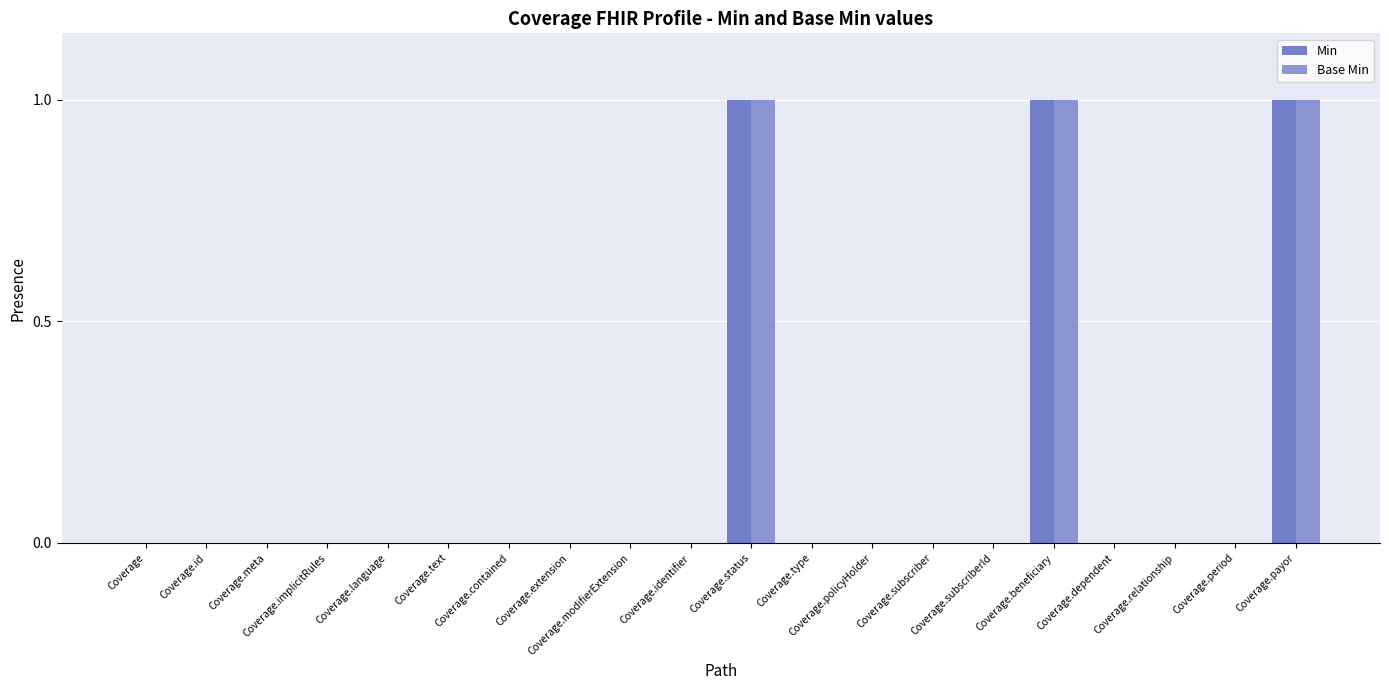

What is the sum of all Min values?

3